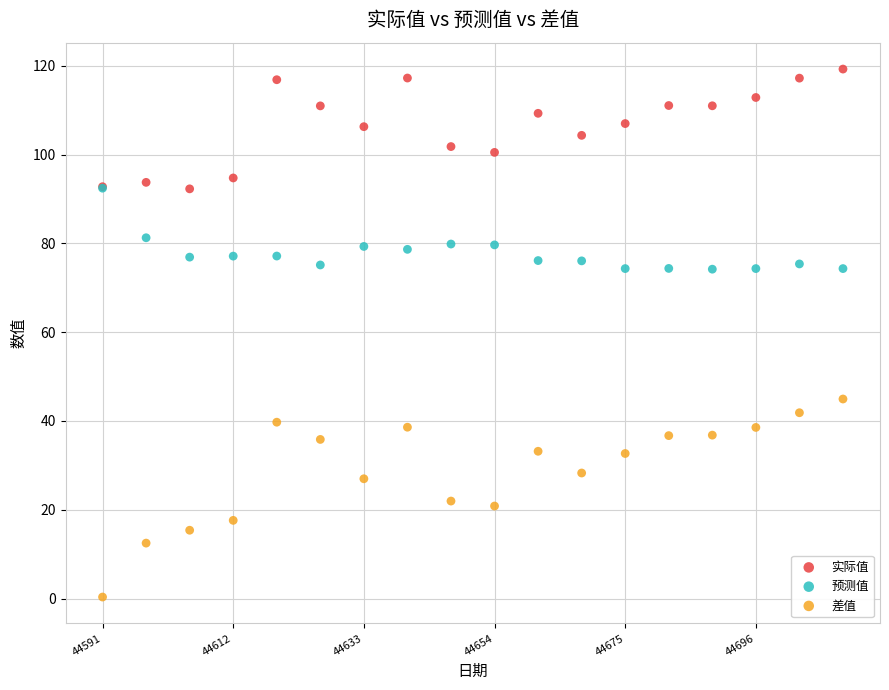

What are all the series names shown in the legend?

实际值, 预测值, 差值